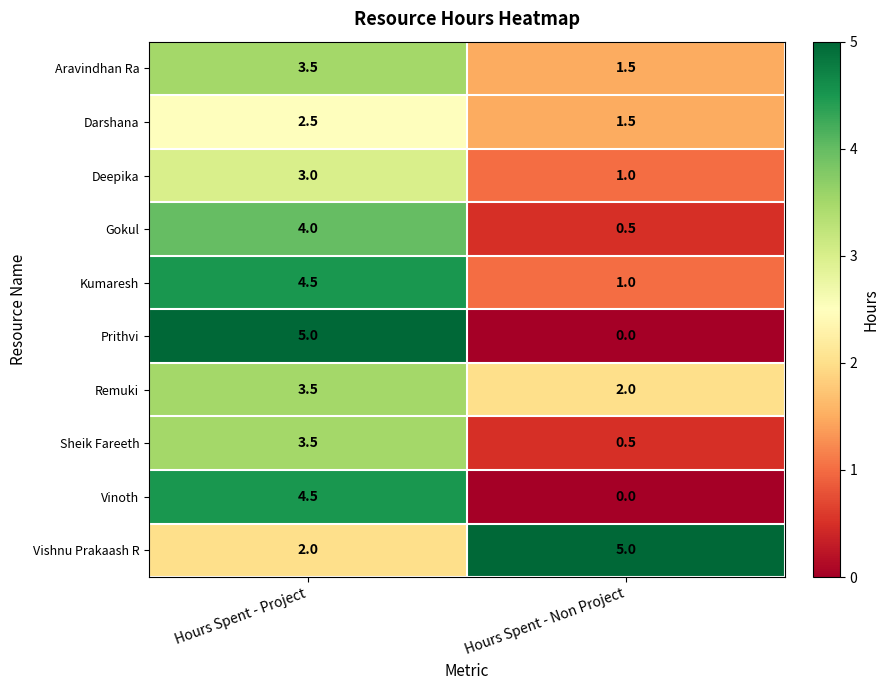

Reading left to right, what are all the values shown in this chart?

Aravindhan Ra: 3.5	1.5
Darshana: 2.5	1.5
Deepika: 3.0	1.0
Gokul: 4.0	0.5
Kumaresh: 4.5	1.0
Prithvi: 5.0	0.0
Remuki: 3.5	2.0
Sheik Fareeth: 3.5	0.5
Vinoth: 4.5	0.0
Vishnu Prakaash R: 2.0	5.0